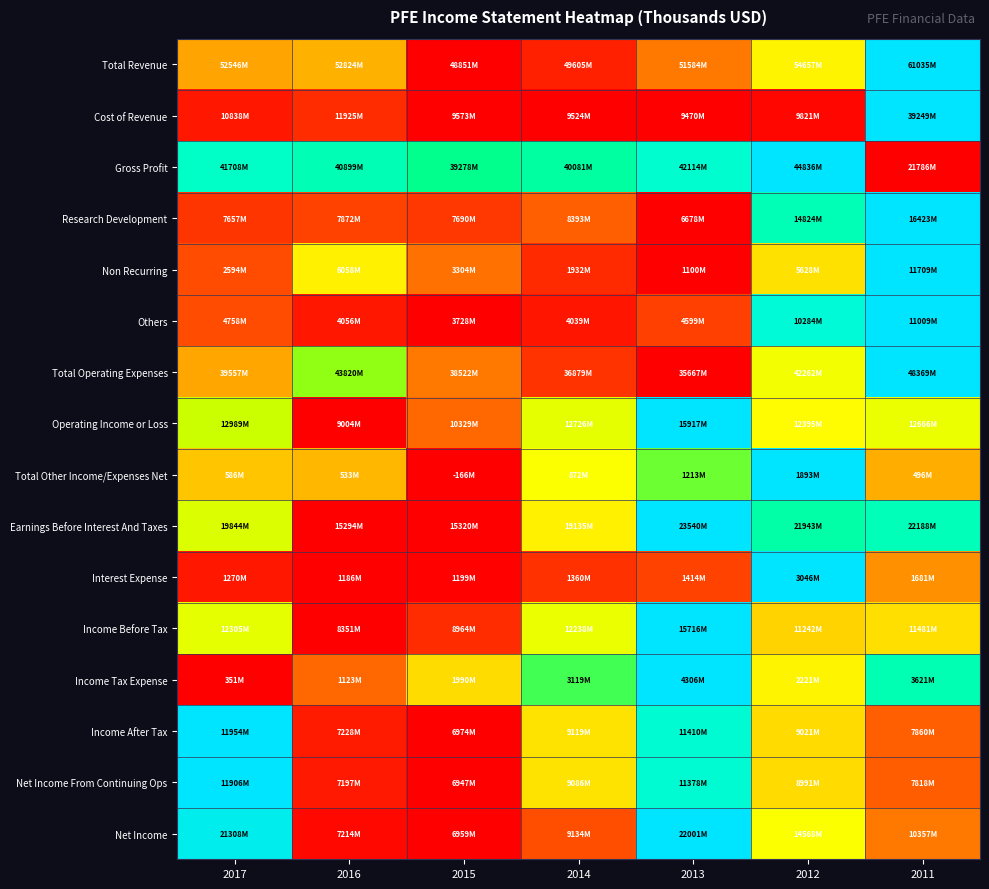

How many distinct data groups are displayed?

16